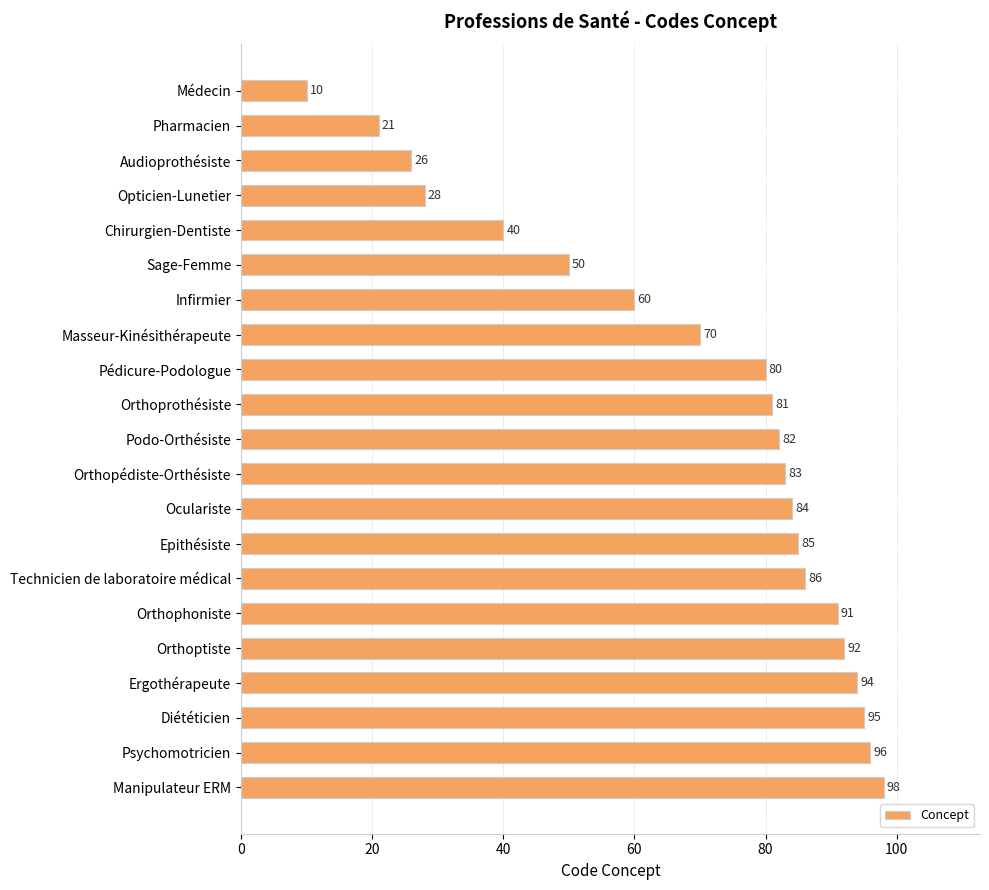

Count the number of categories in the chart.

21